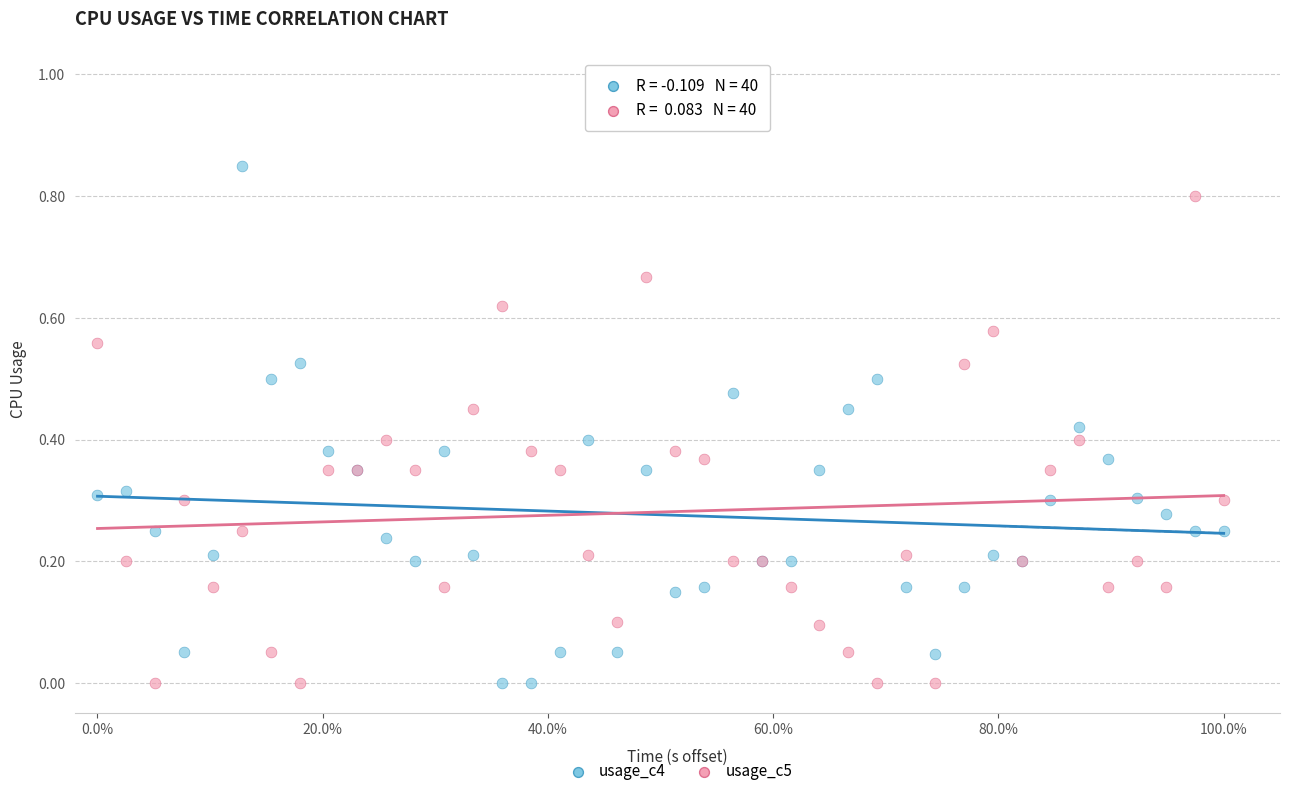

Which series contains the highest Y value?

usage_c4